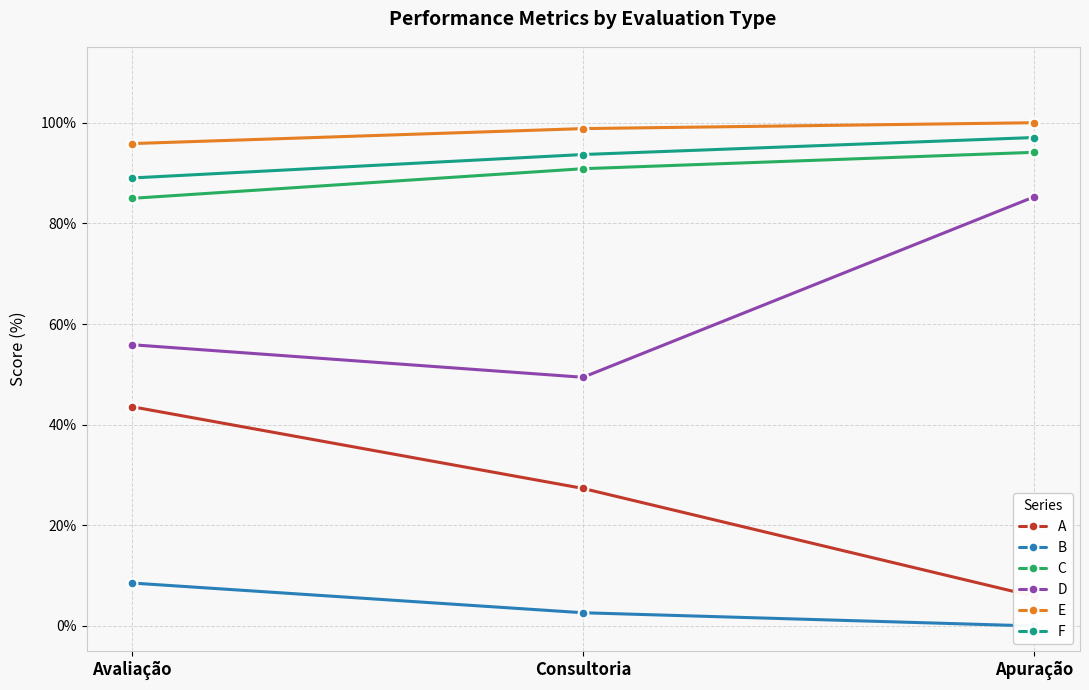

At how many categories does at least one series exceed 72?

3